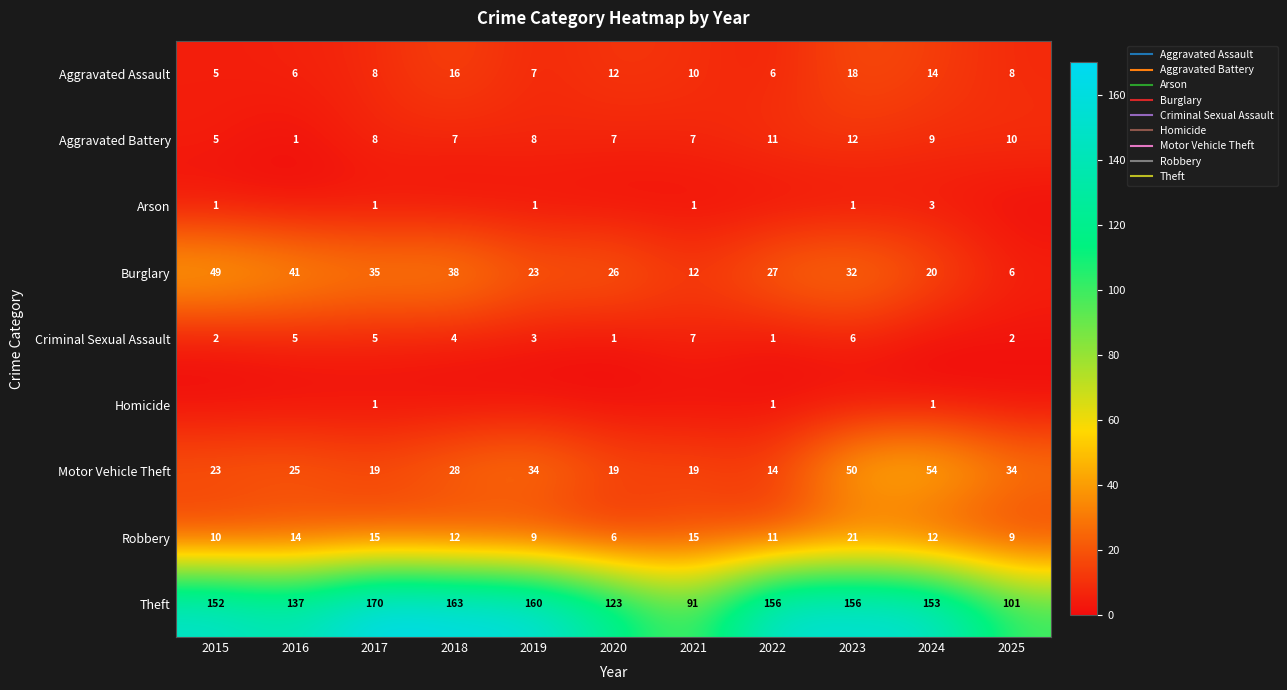

True or false: Aggravated Battery has a value of 2 at 2018.

False